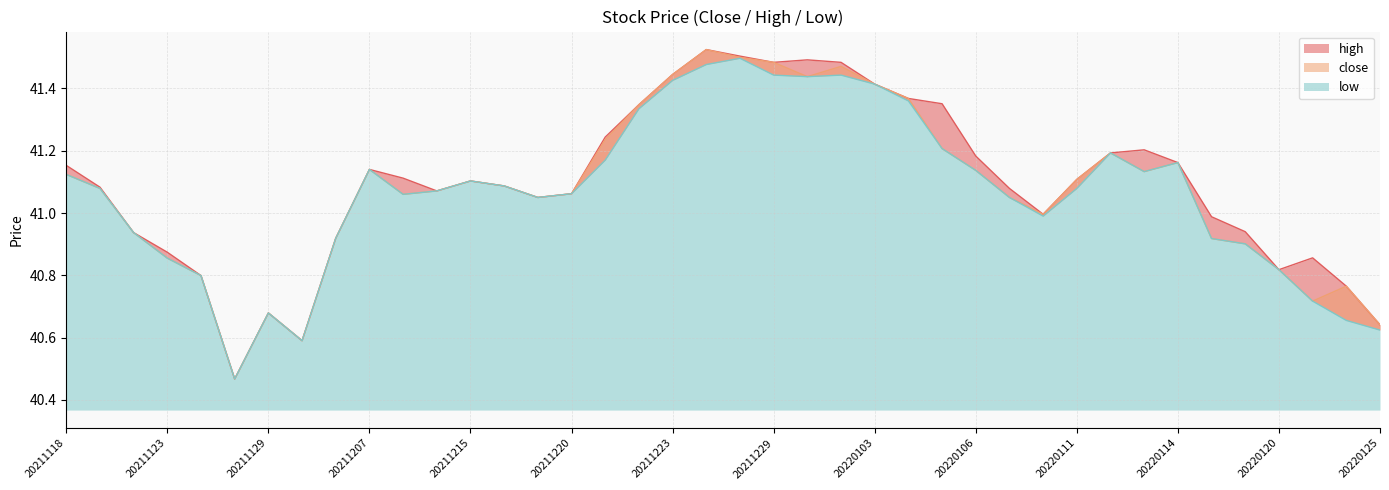

Is it true that high equals 40.8 at 20211124?

True